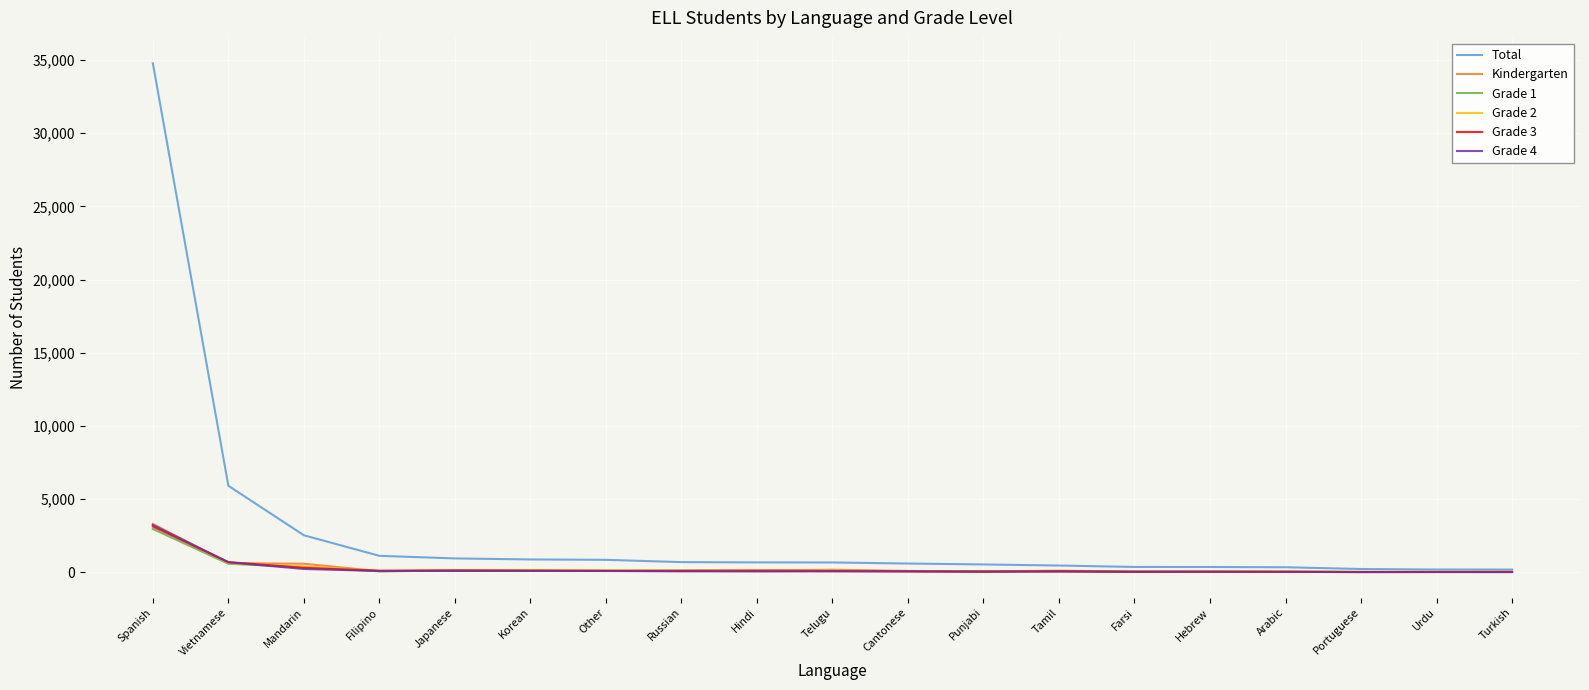

What is the spread (max minus min) of values at Japanese?

851